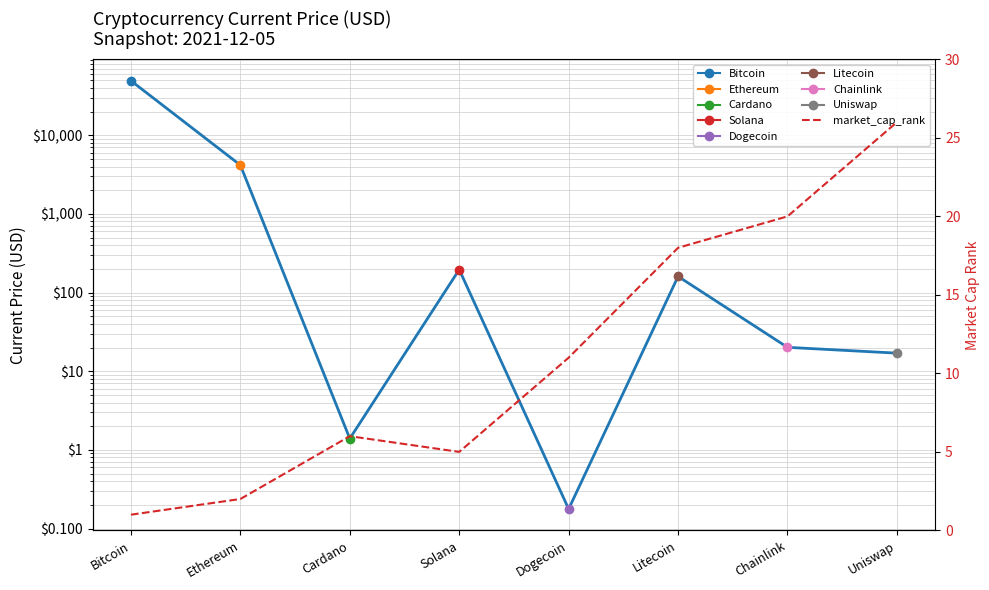

How many categories are shown in the chart?

8